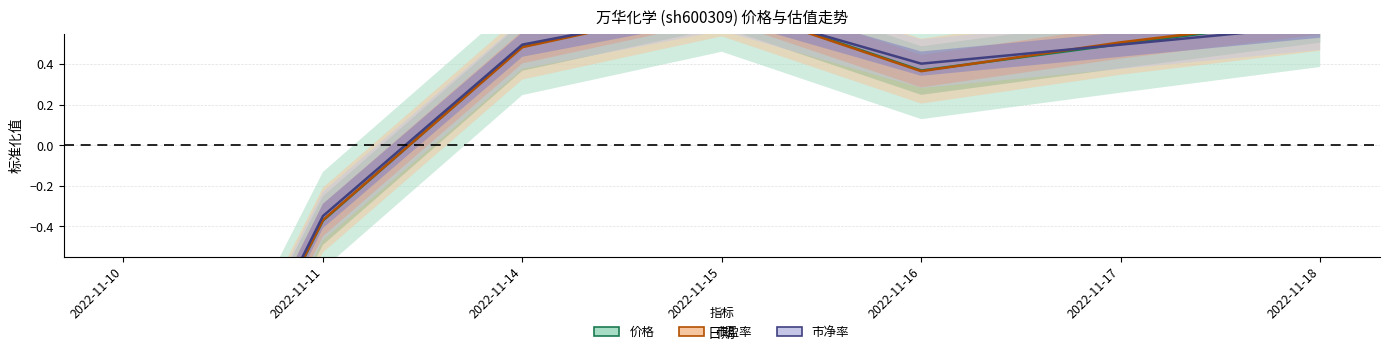

Is the value of 市净率 at 2022-11-11 greater than the value of 市盈率 at 2022-11-11?

Yes